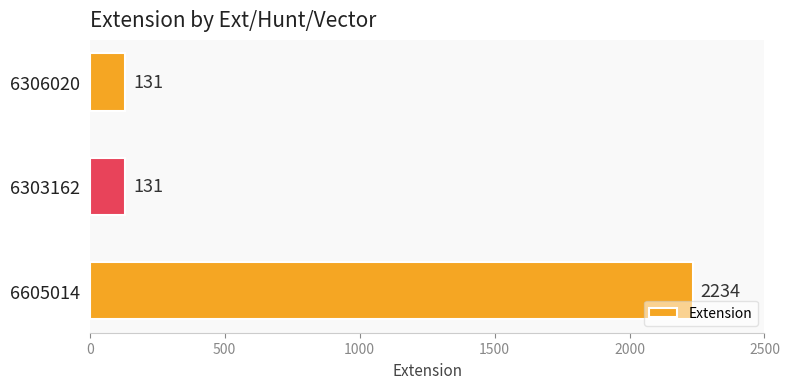

What is the change in value from 6605014 to 6306020?

-2103